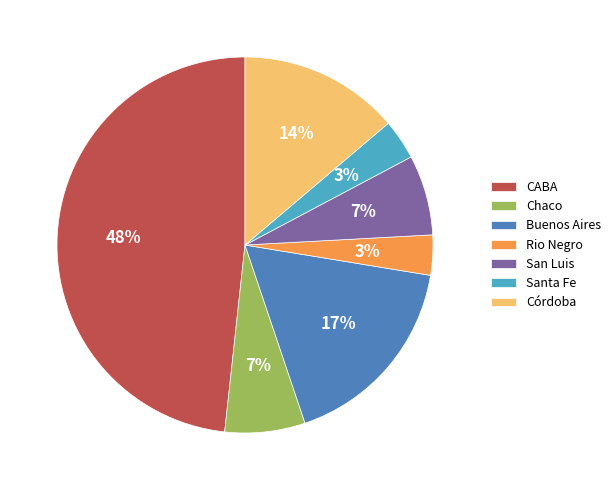

Which category has the biggest portion of the pie?

CABA